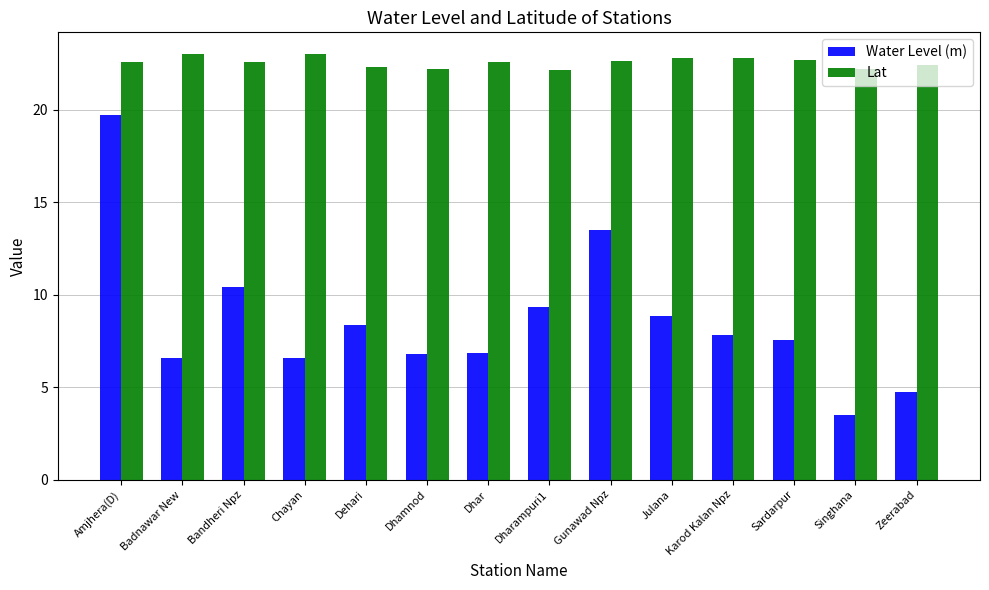

How many bars are there in total?

28